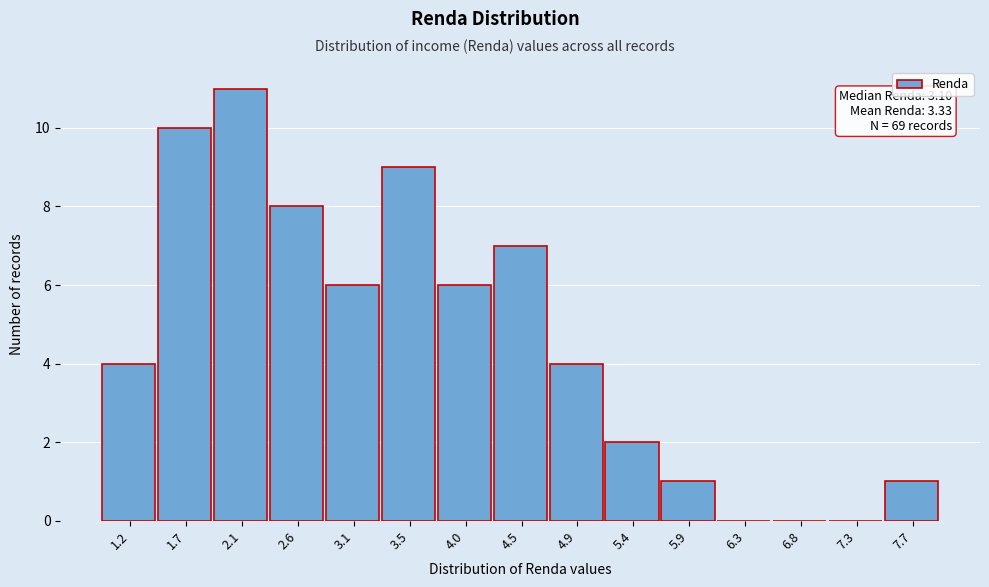

What is the sum of all values?

69